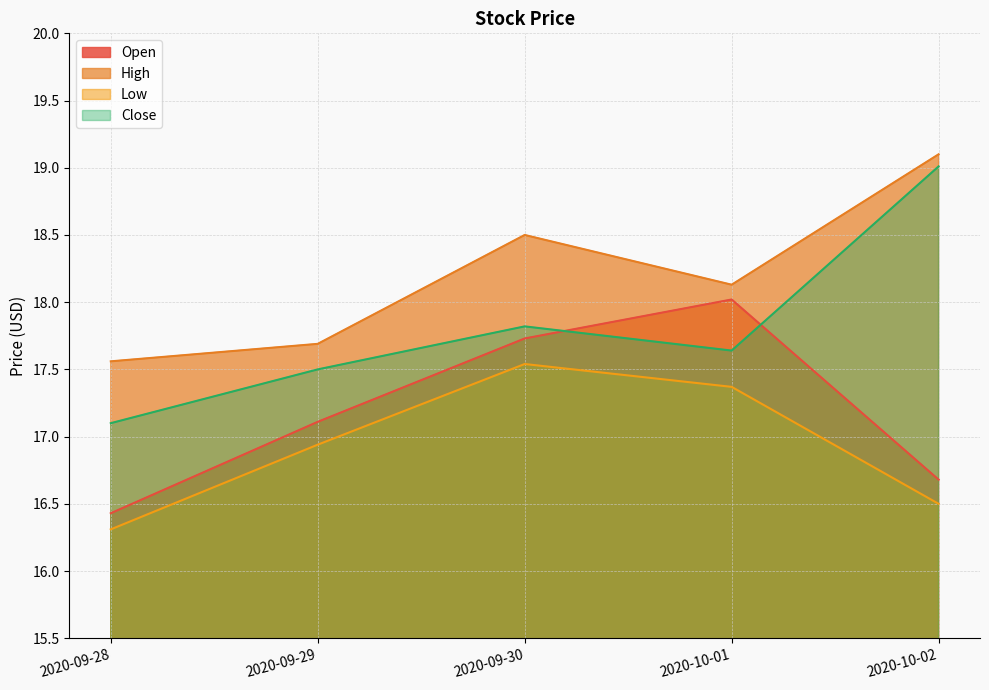

Where is the first local maximum for Close?

2020-09-30